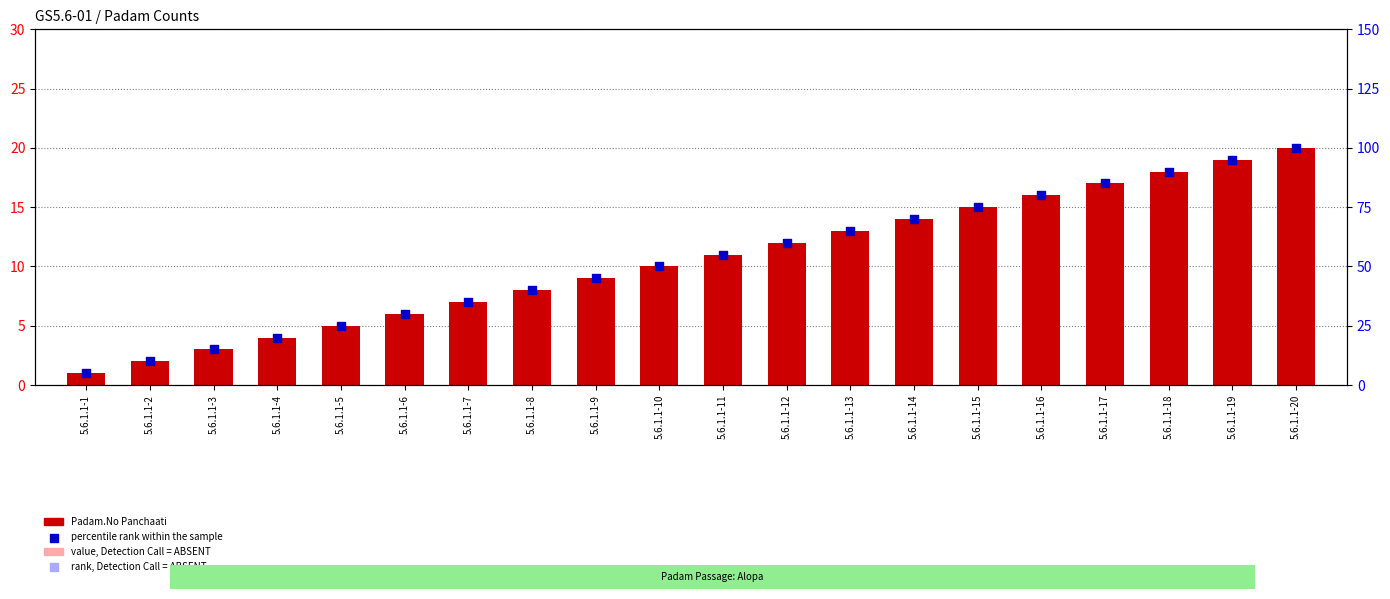

What is the ratio of the value at 5.6.1.1-9 to the value at 5.6.1.1-19?

0.5